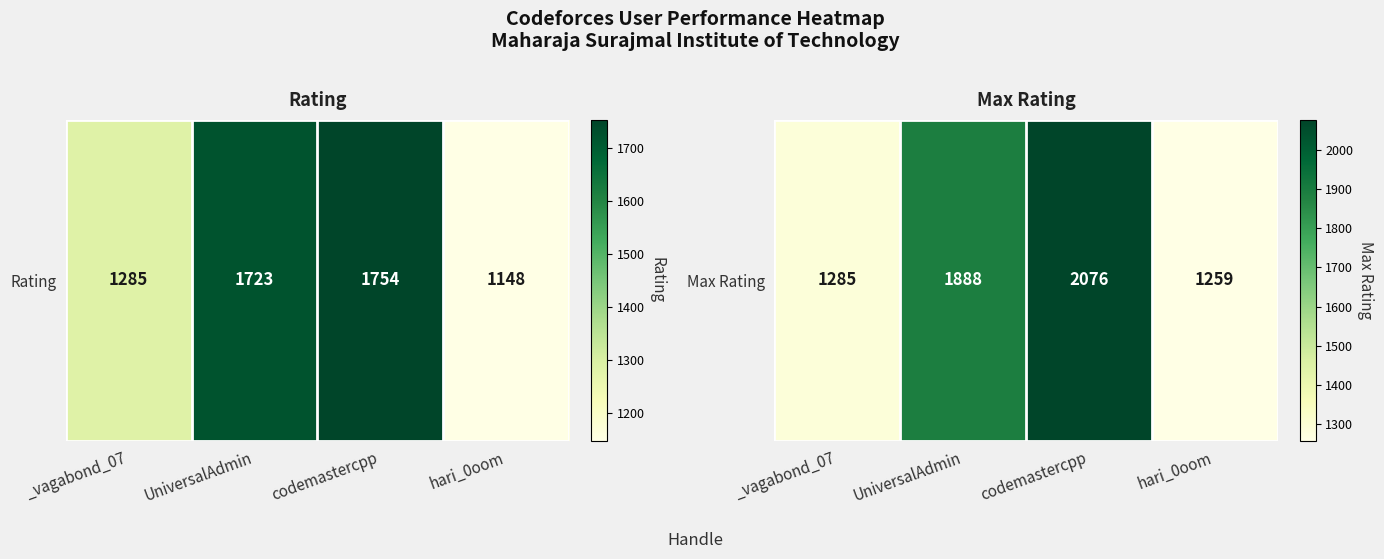

What is the difference between the values at hari_0oom and UniversalAdmin?

629